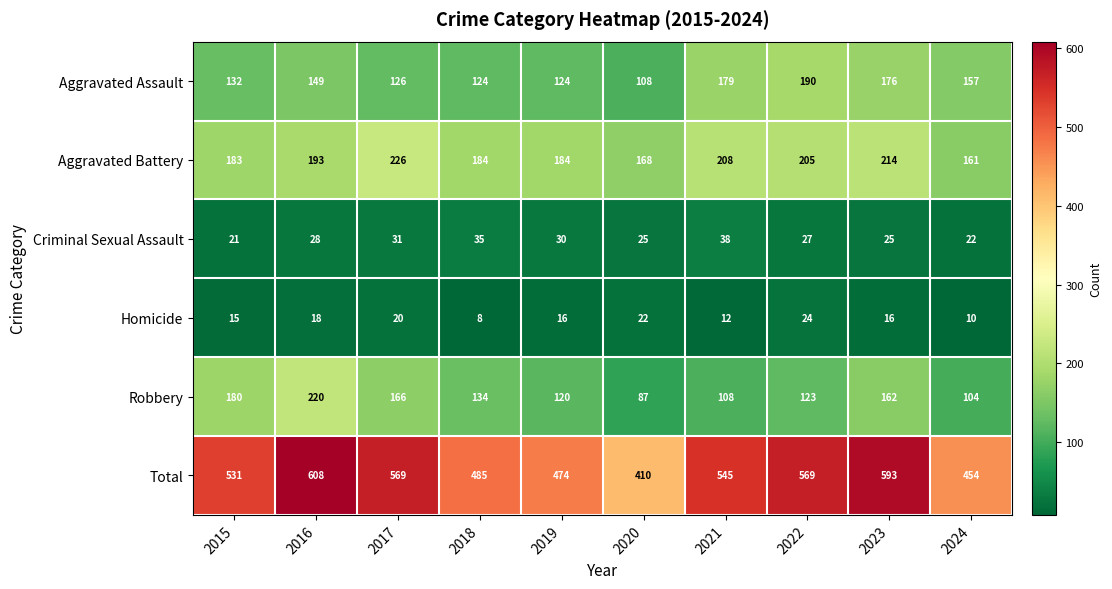

What is the sum of the Aggravated Assault values at 2023 and 2017?

302